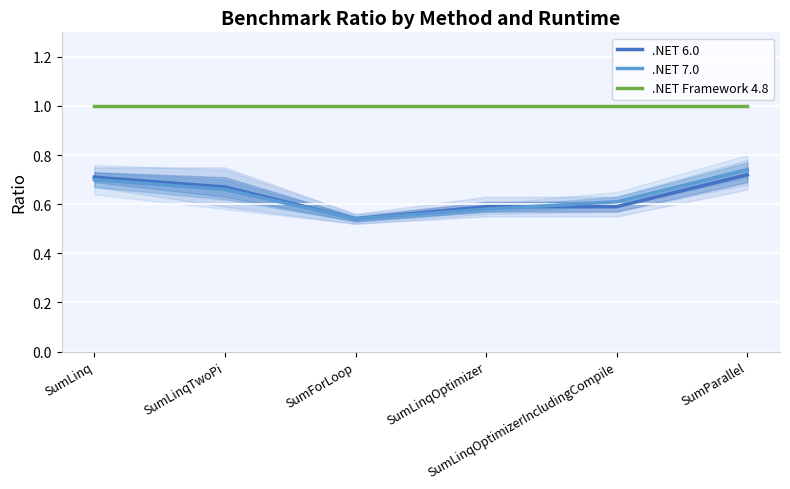

Which series has the widest spread of values?

.NET 7.0